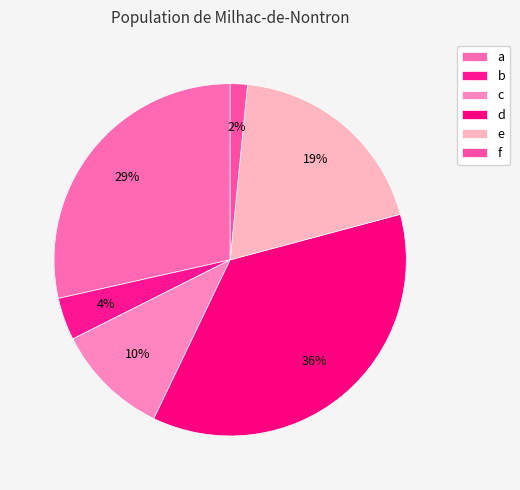

Which category has the smallest portion of the pie?

f